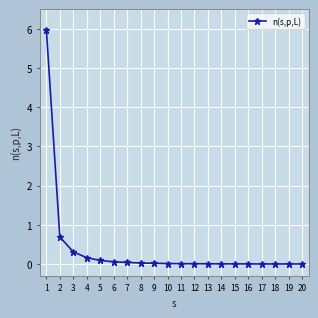

Read the value at 3.

0.3